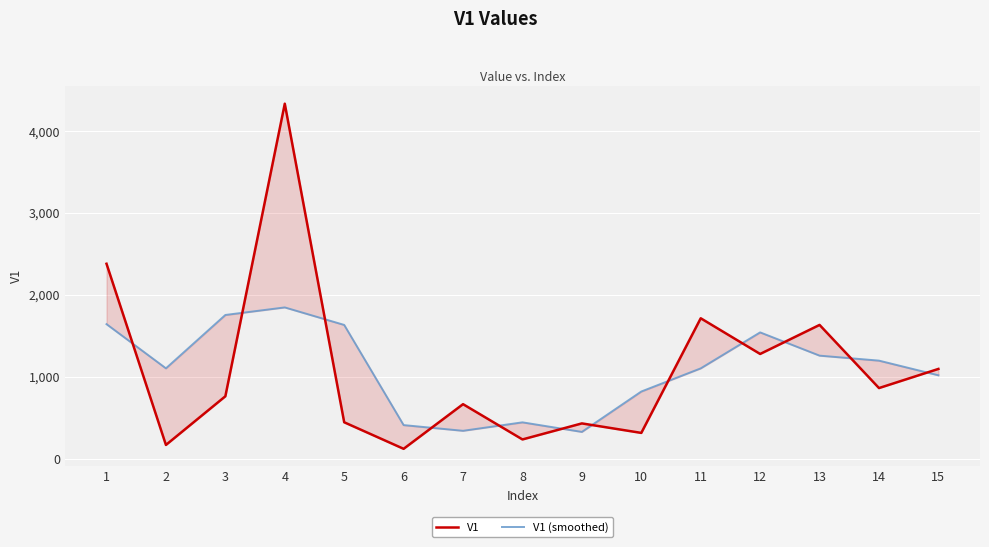

Between which two adjacent categories do V1 and V1 (smoothed) first intersect?

1 and 2